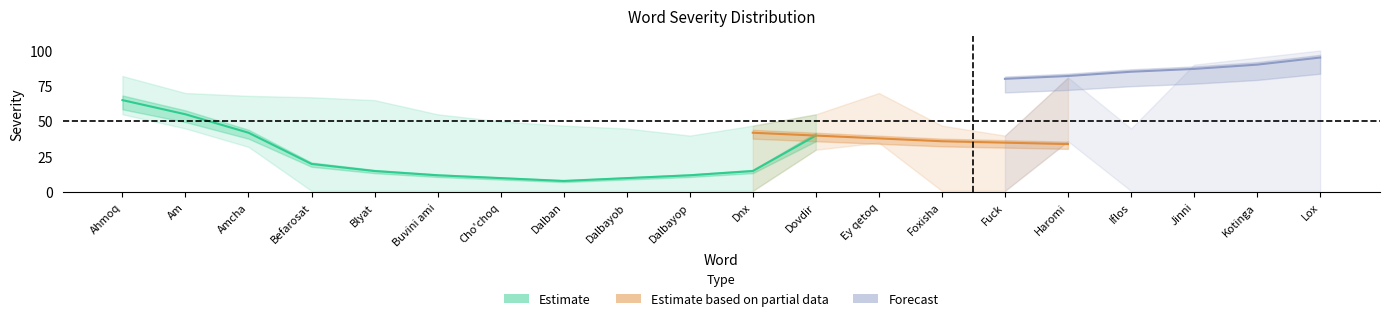

How many distinct data groups are displayed?

3